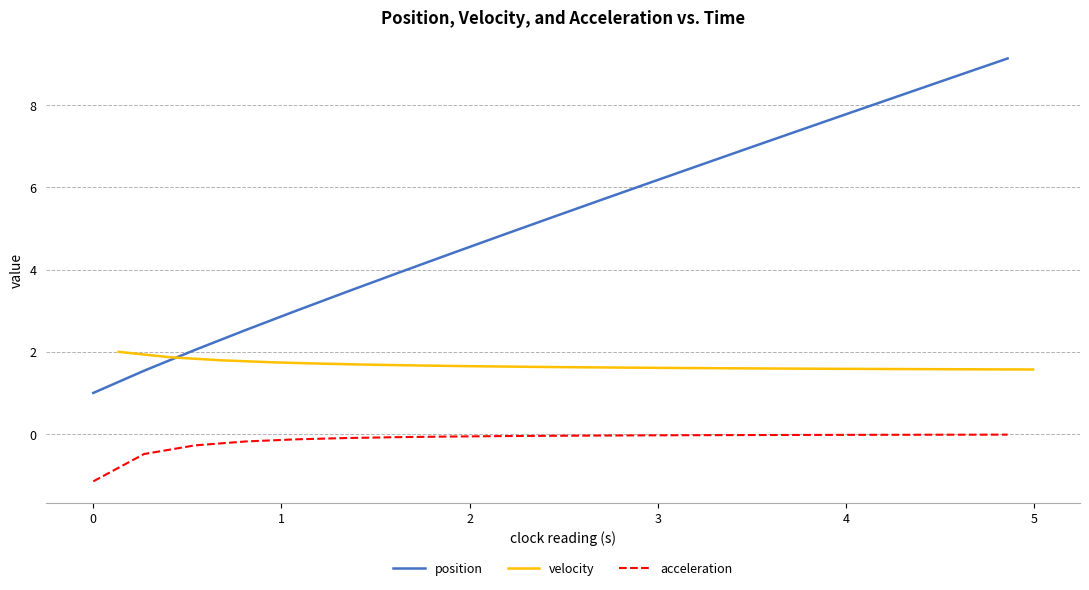

Which series has the largest total across all categories?

position